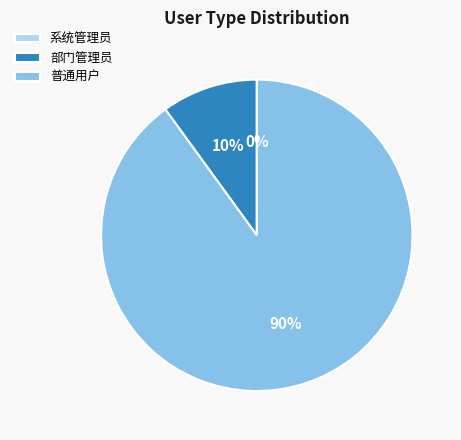

Which category has the biggest portion of the pie?

普通用户